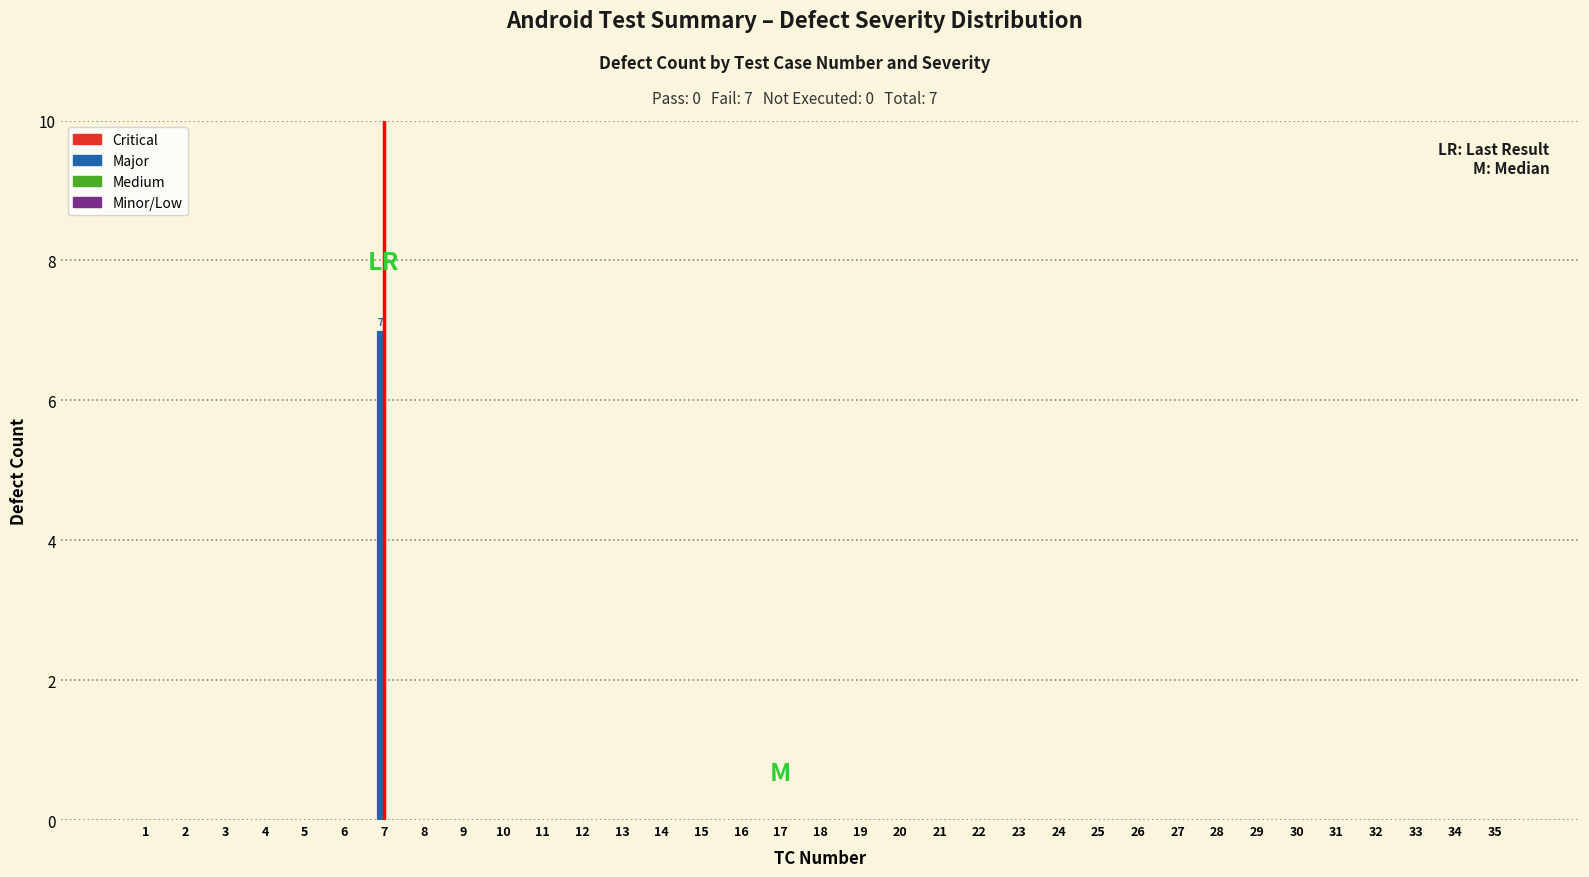

At which category does the chart reach its peak across all series?

7